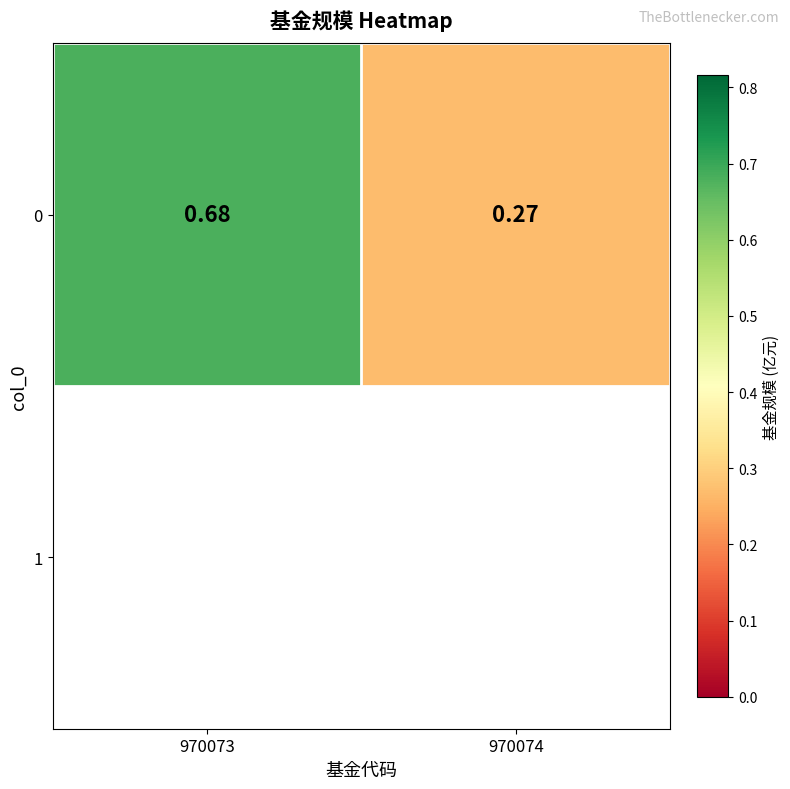

What is the average value?

0.5